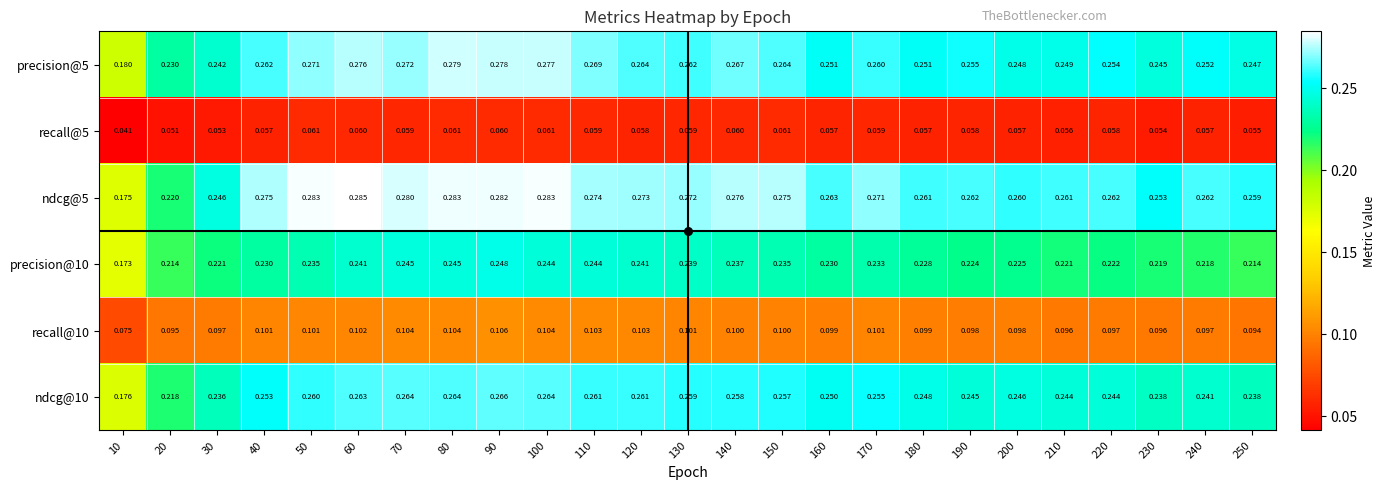

Is the value of recall@5 at 190 greater than the value of precision@5 at 240?

No